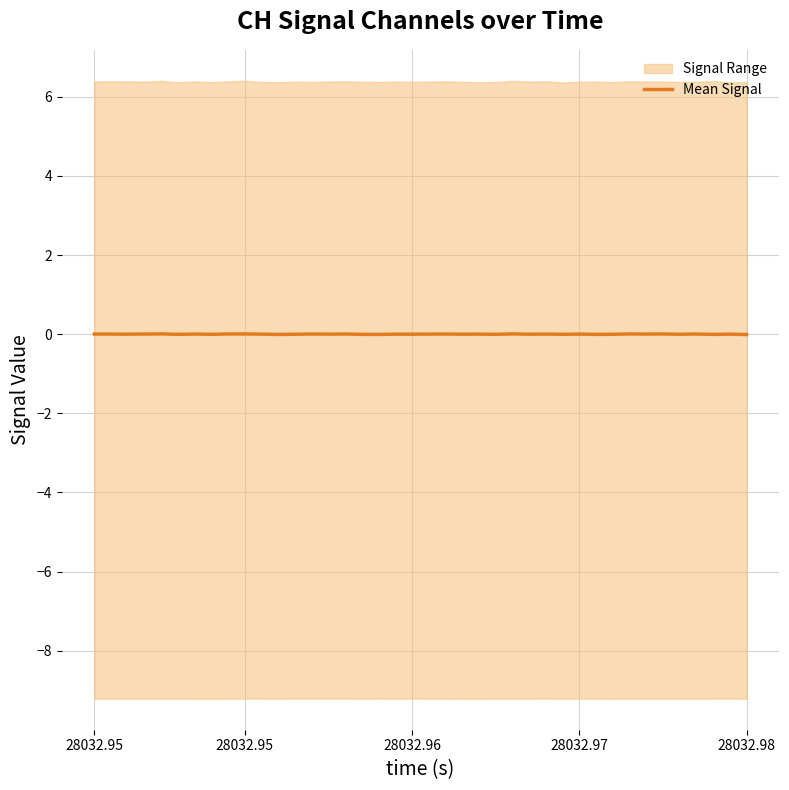

At which category does the chart reach its peak across all series?

28032.98